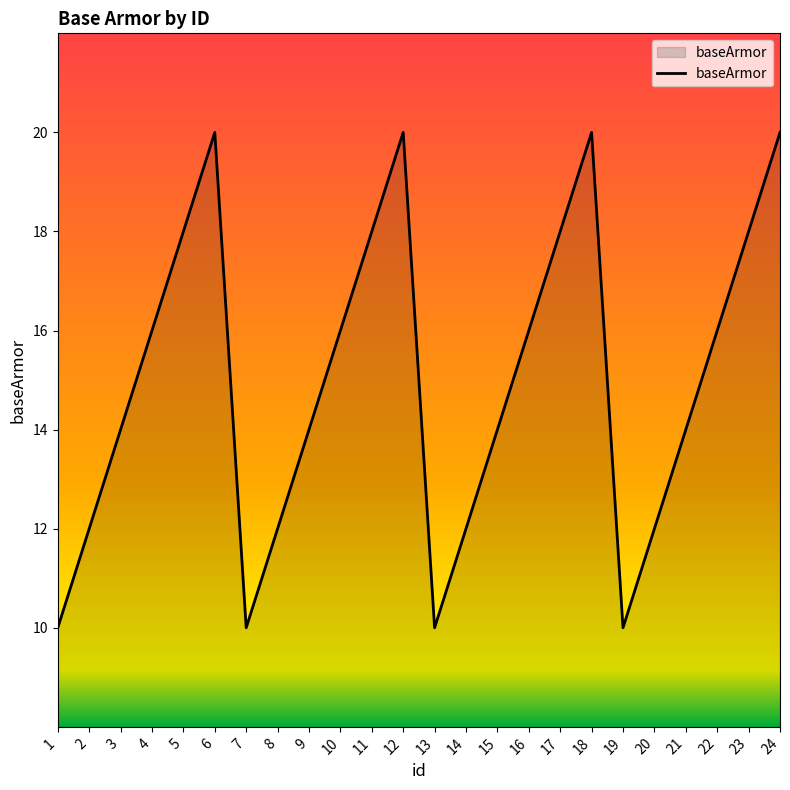

The chart shows a value of 12 at 2. True or false?

True